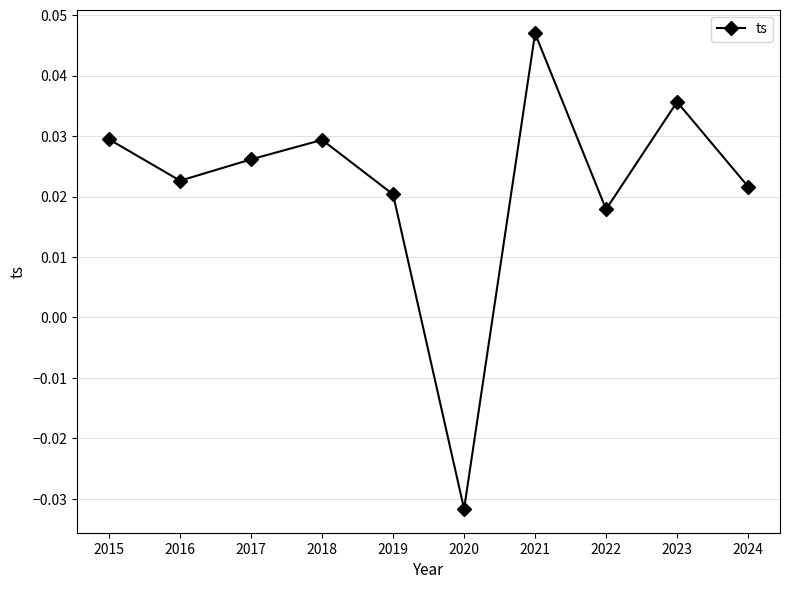

Which has a higher value, 2022 or 2018?

2018